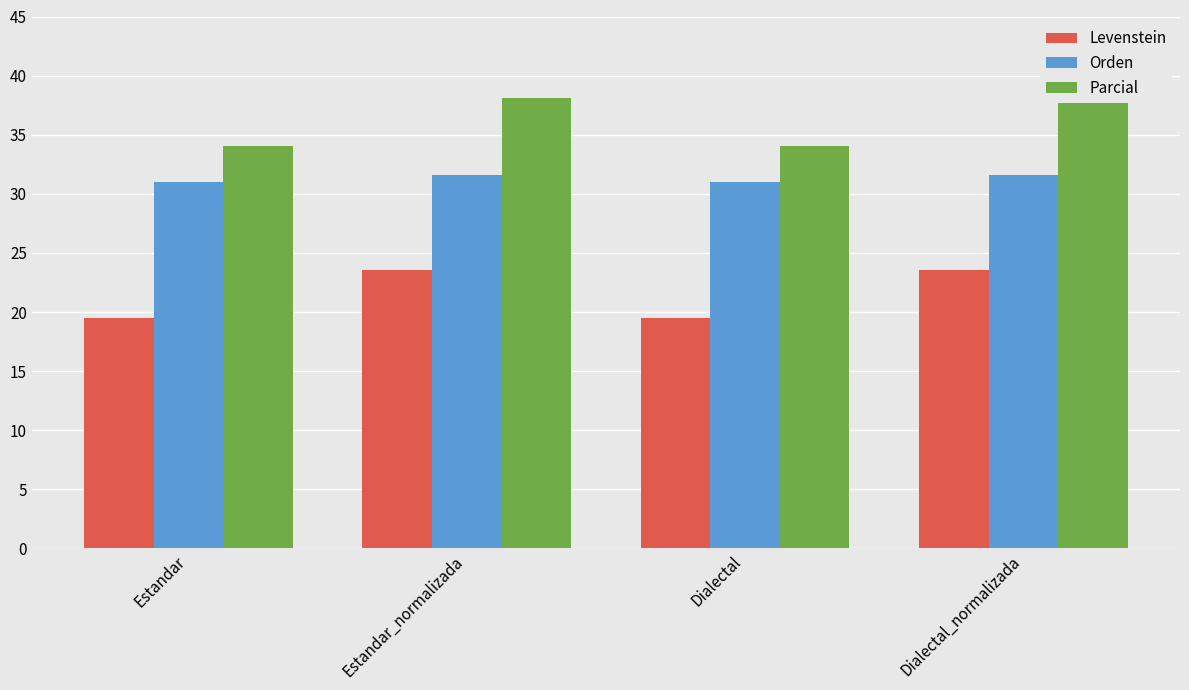

Reading left to right, what are all the values shown in this chart?

Levenstein: Estandar=19.5	Estandar_normalizada=23.5	Dialectal=19.5	Dialectal_normalizada=23.5
Orden: Estandar=31.0	Estandar_normalizada=31.6	Dialectal=31.0	Dialectal_normalizada=31.6
Parcial: Estandar=34.0	Estandar_normalizada=38.1	Dialectal=34.0	Dialectal_normalizada=38.1